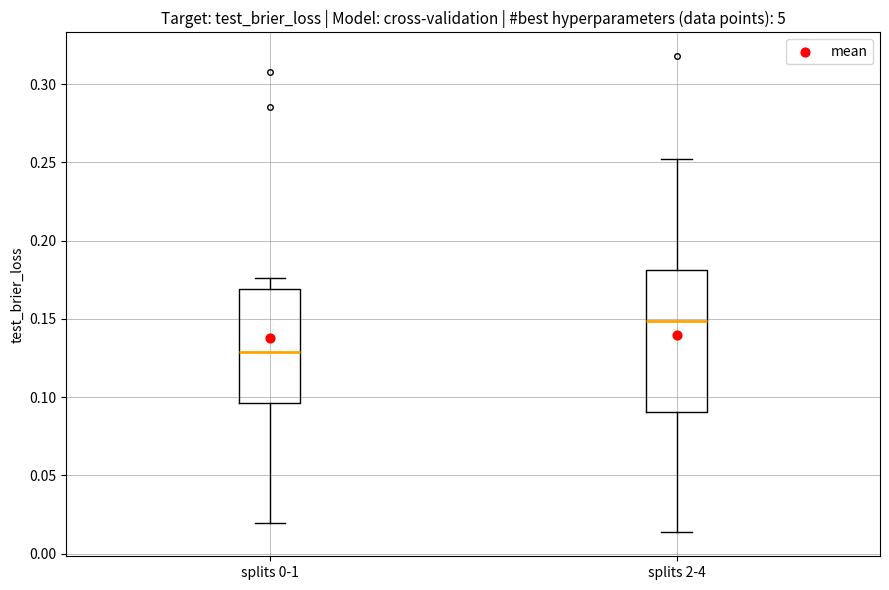

Which box's median line is the highest?

splits 2-4